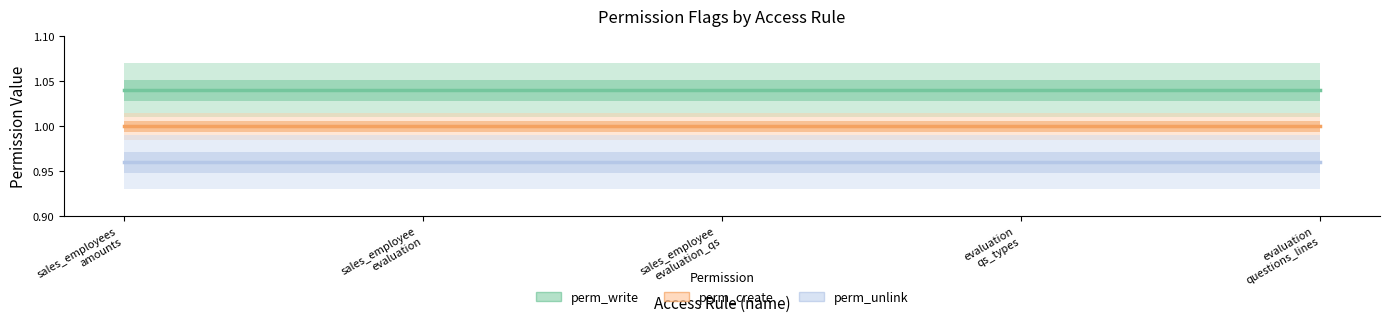

What is the average value of the perm_unlink series?

1.0